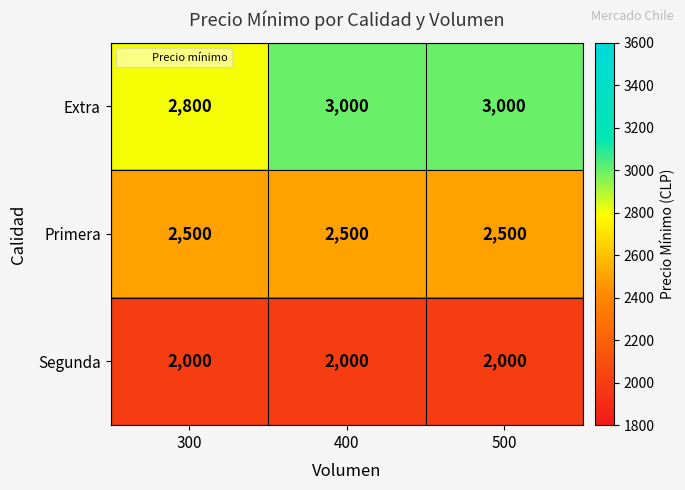

What is the greatest value displayed?

3000